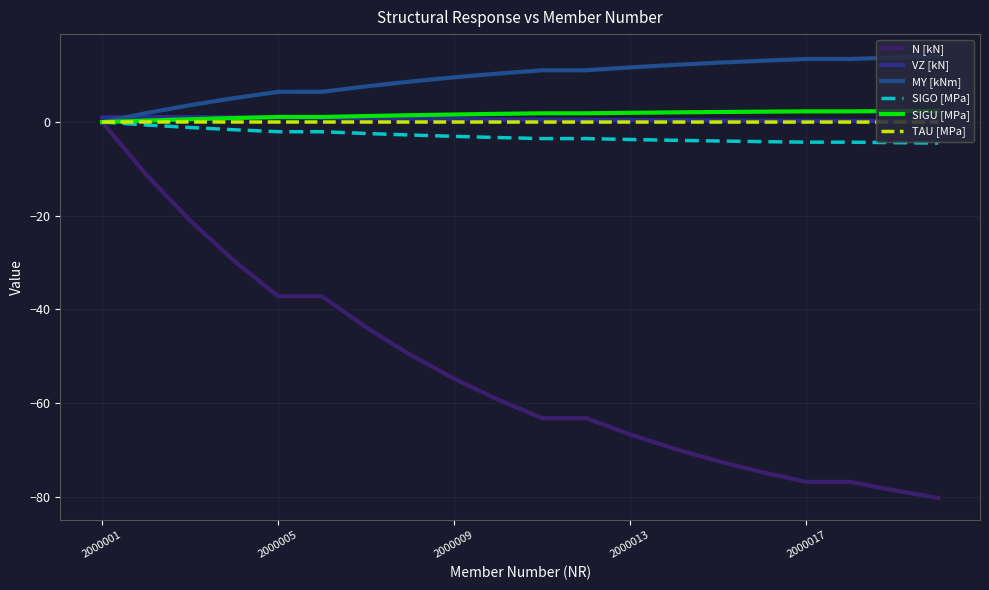

Which series ends up on top after the final intersection of MY [kNm] and TAU [MPa]?

MY [kNm]